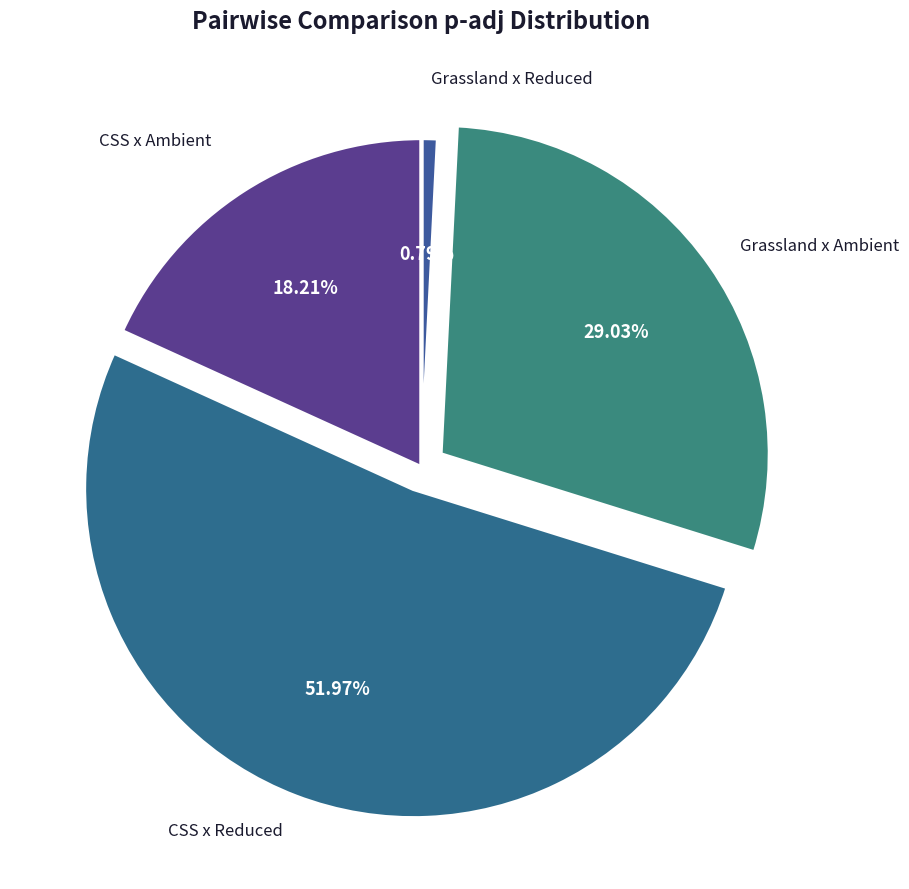

Combined, do Grassland x Ambient and CSS x Ambient account for over 50%?

No